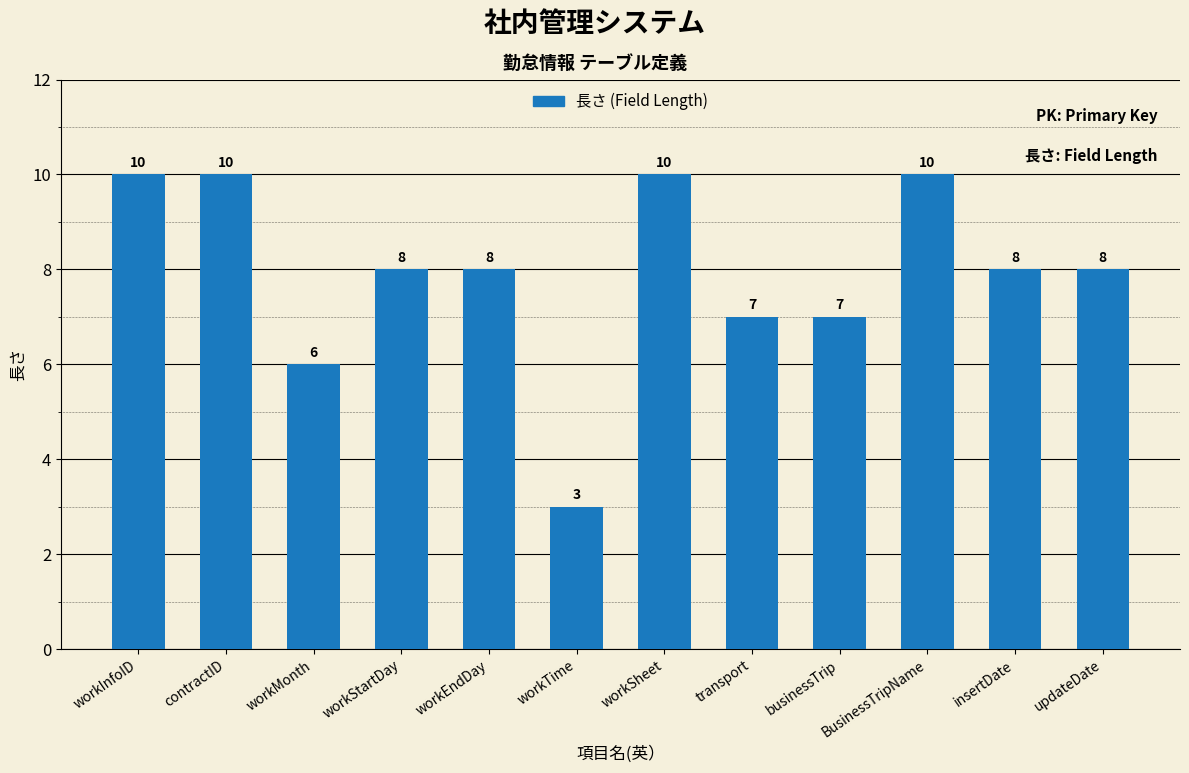

At which label does the data first exceed 8?

workInfoID